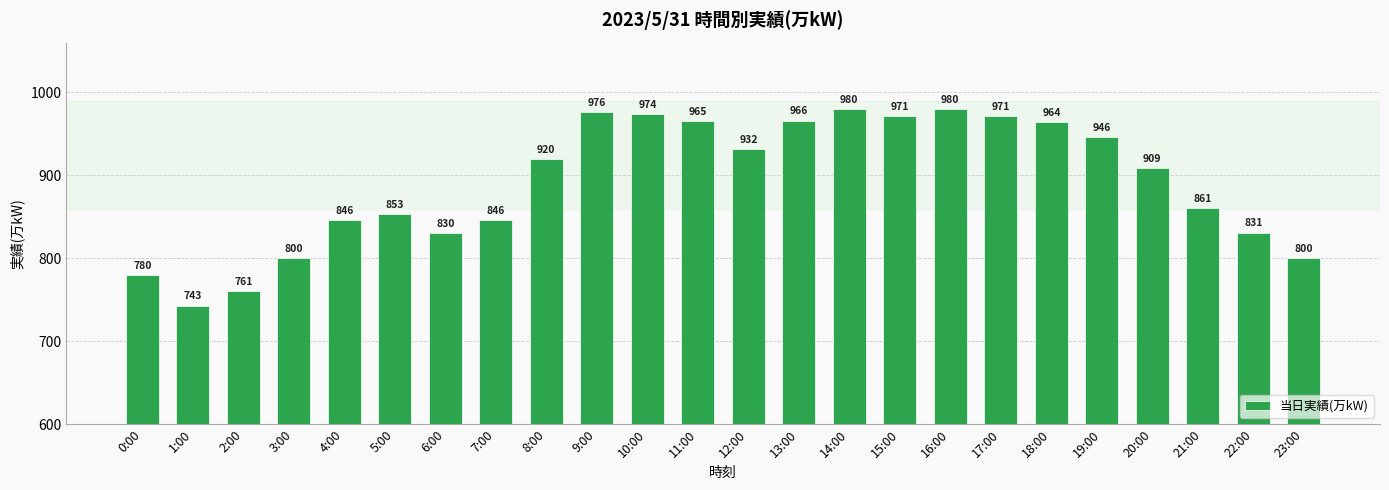

What is the average value?

892